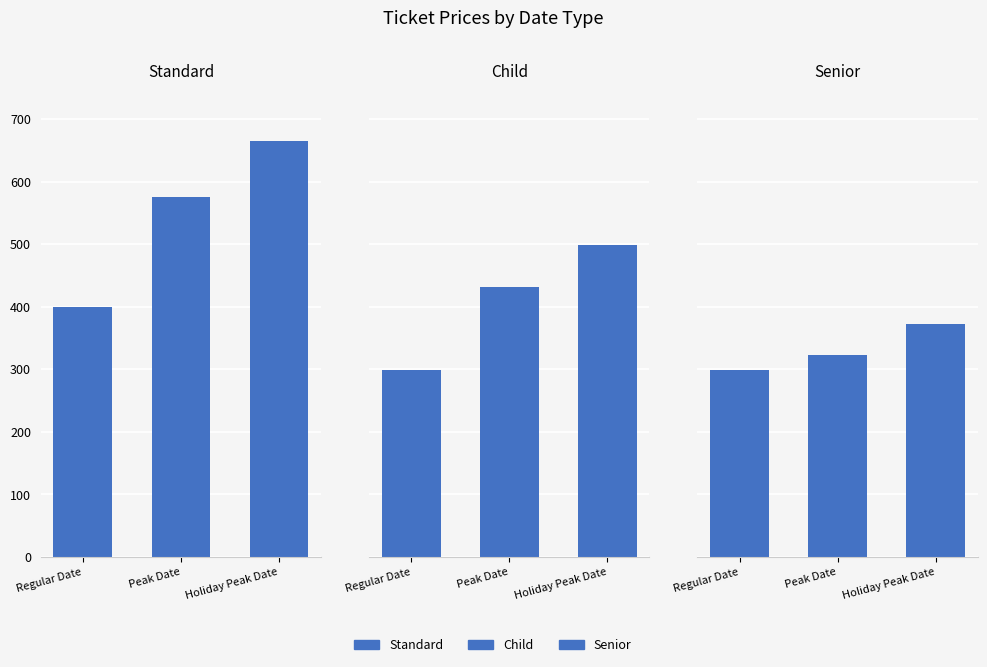

What is the spread (max minus min) of values at Peak Date?

252